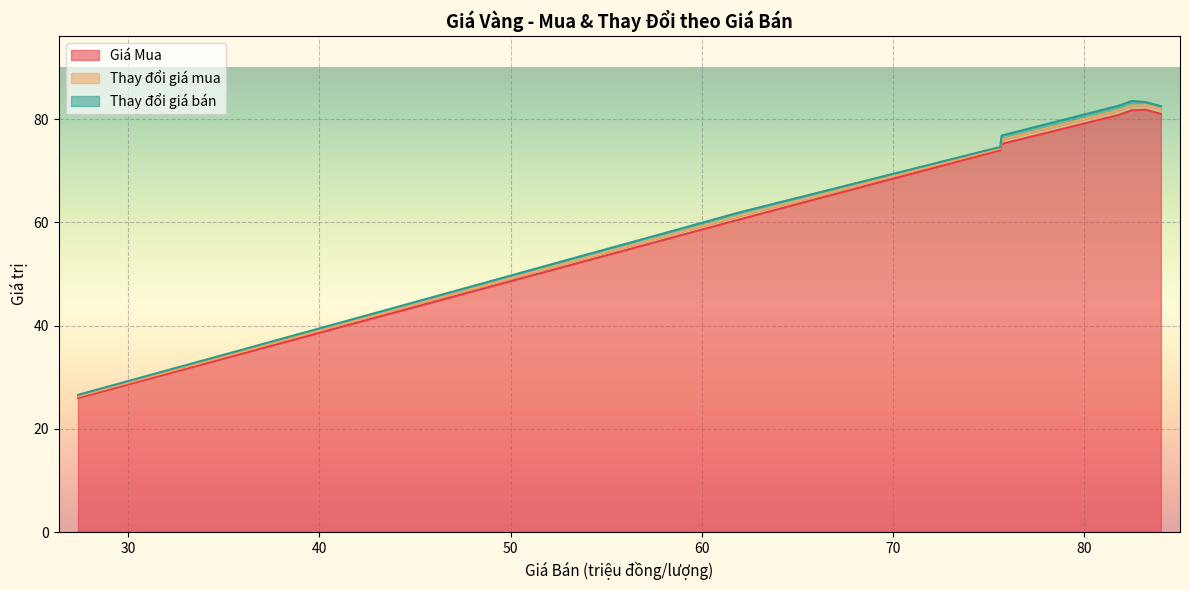

How many lines are shown in the chart?

3